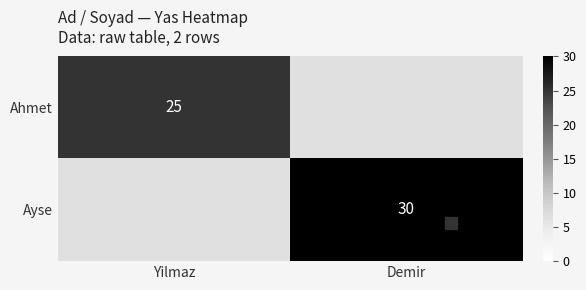

Between Yilmaz and Demir, which series saw the biggest shift?

Ayse